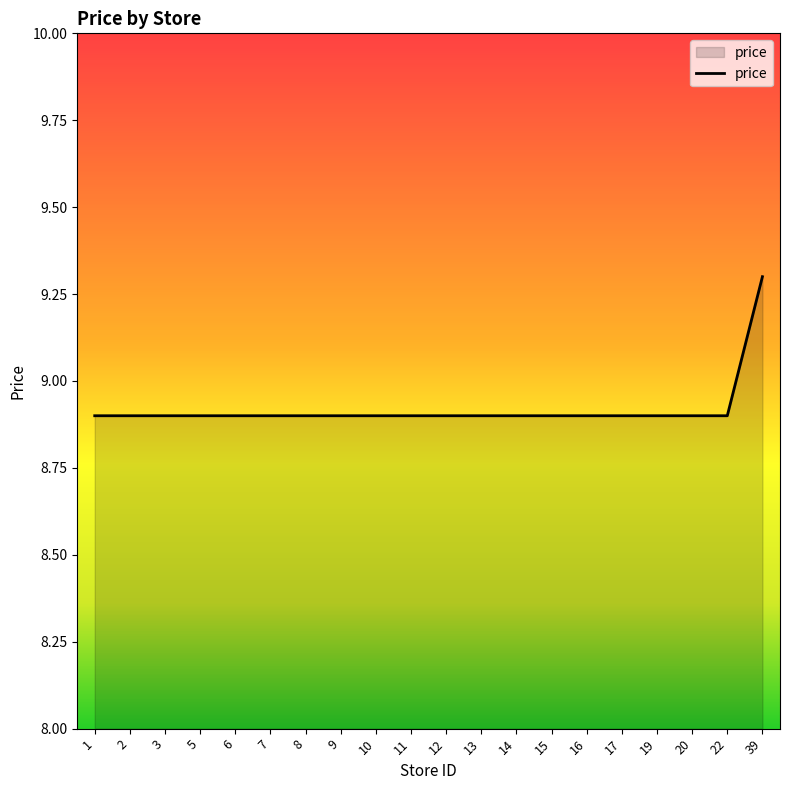

Which label corresponds to the largest value in the chart?

39